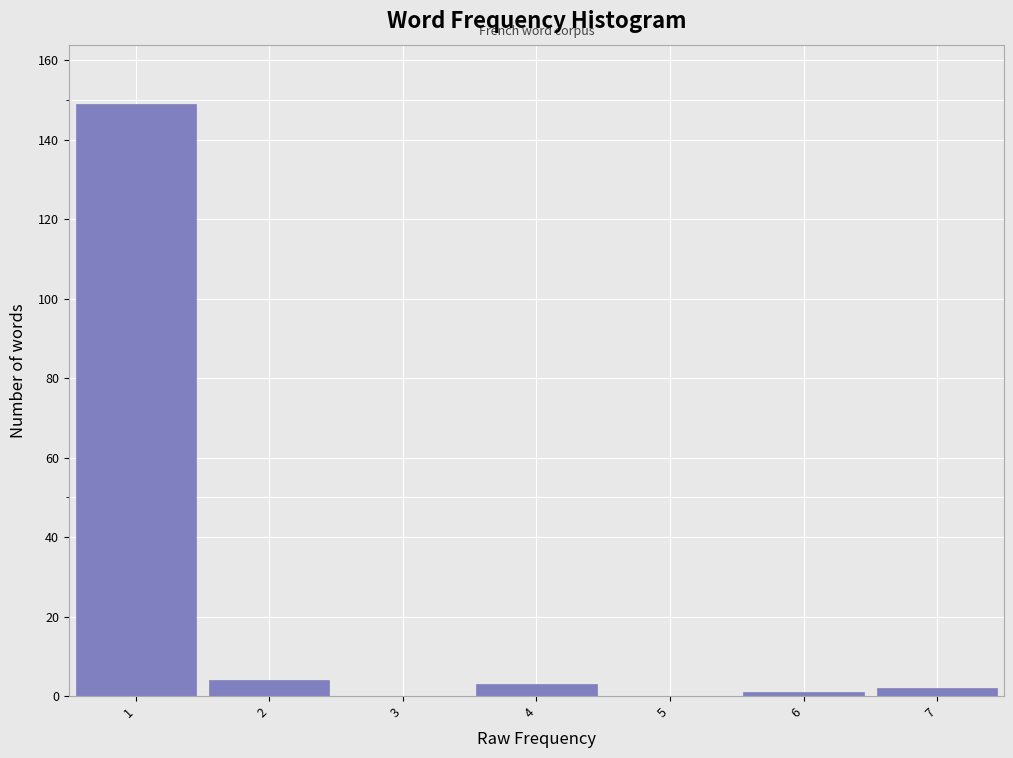

Reading left to right, list every bar in this chart as the range it spans on the x-axis followed by its height. The values are not printed on the chart, so give them approximately, as read against the axis.

0.5 to 1.5: 150
1.5 to 2.5: 4
2.5 to 3.5: 0
3.5 to 4.5: 4
4.5 to 5.5: 0
5.5 to 6.5: under 2
6.5 to 7.5: 2